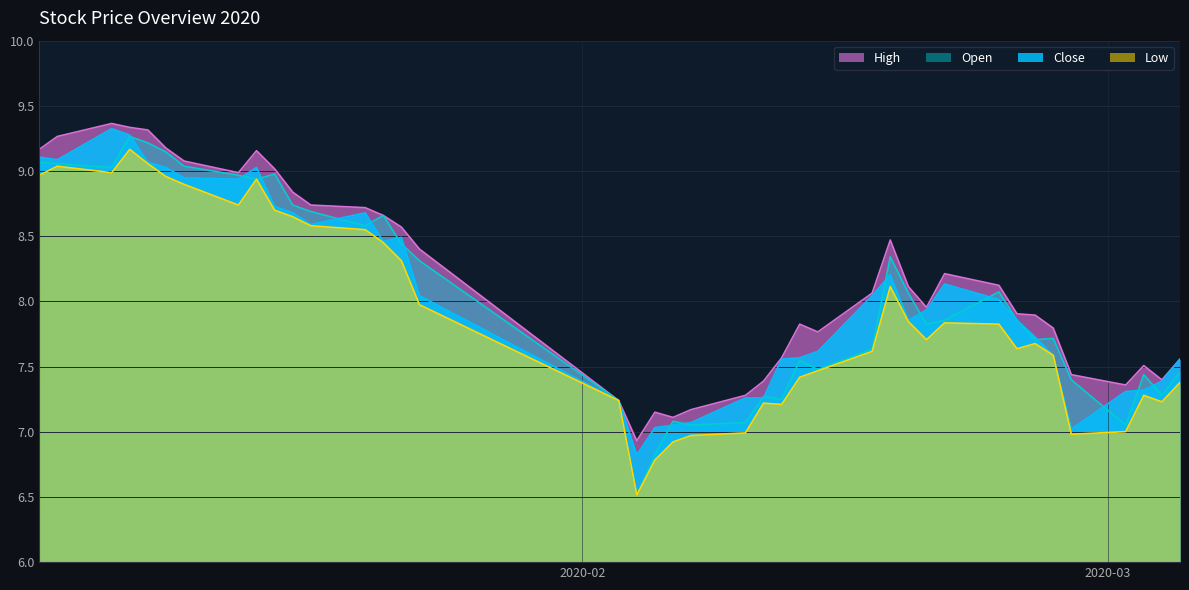

What is the difference between the highest and lowest values at 2020-03-02?

0.4